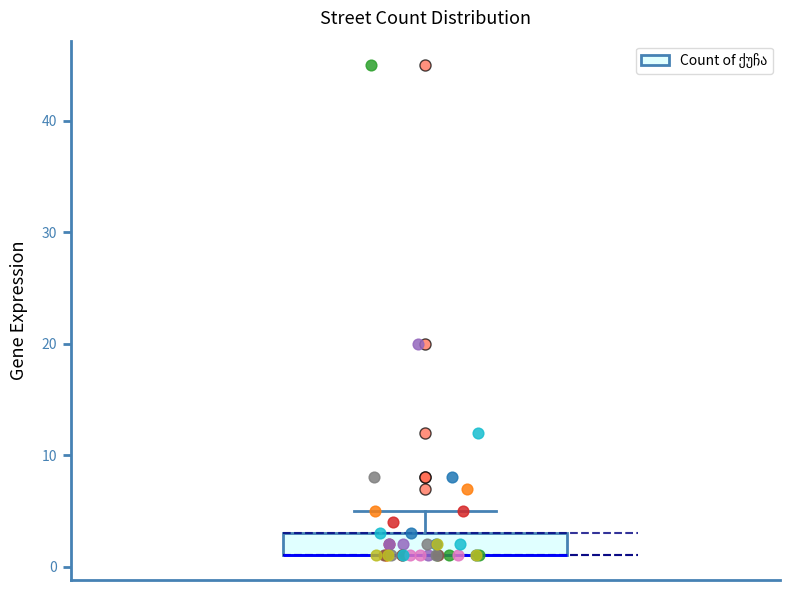

Read this box plot against the y-axis: the position of the median line, the range covered by the box, and the ends of both whiskers. The values are not printed on the chart, so give them approximately, as read against the axis.

median 1 (drawn on the box's lower edge), box 1 to 3, whiskers 1 to 5